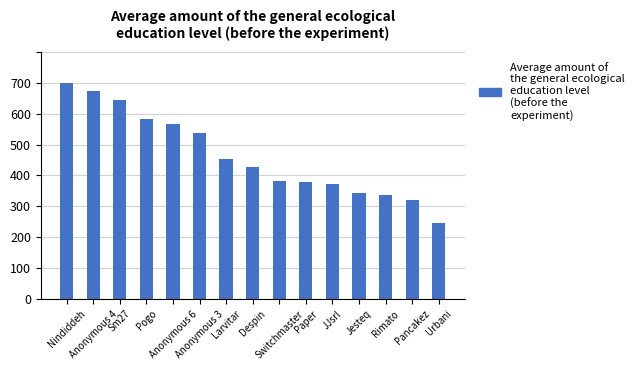

What is the label of the 3rd bar from the left?

Sm27